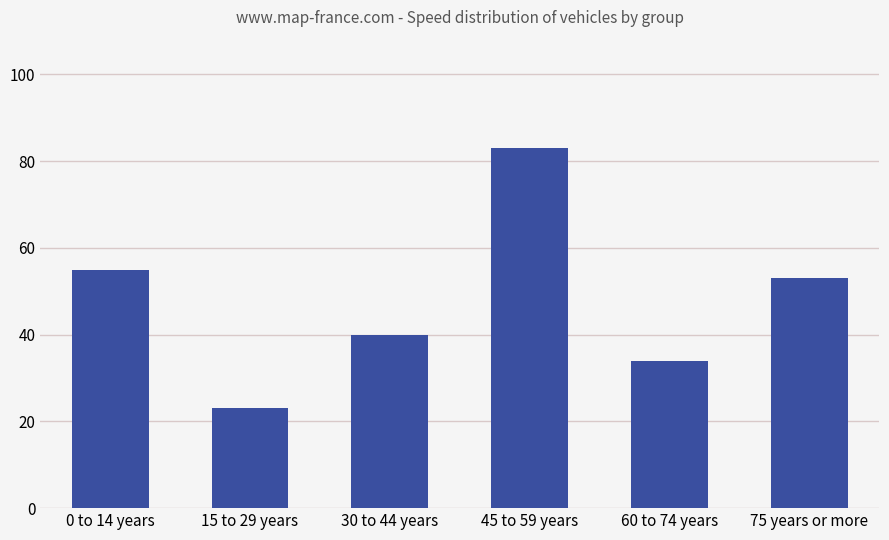

Which category has the highest value across all series?

45 to 59 years